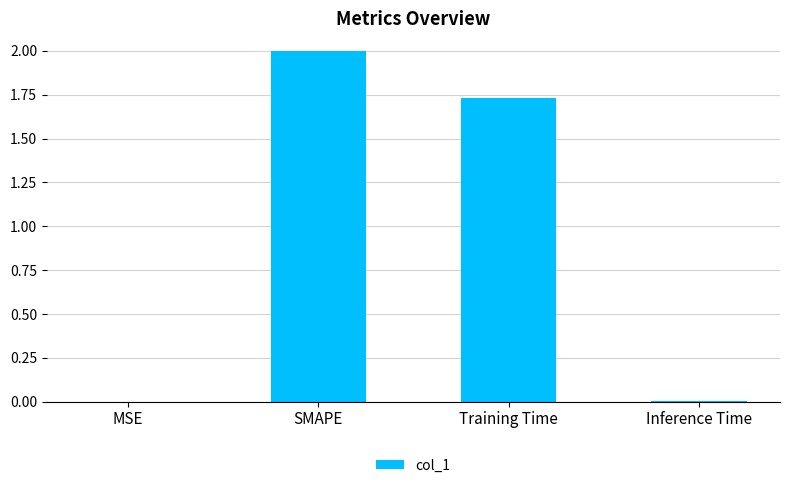

Is it true that the value at SMAPE is 3.4?

False